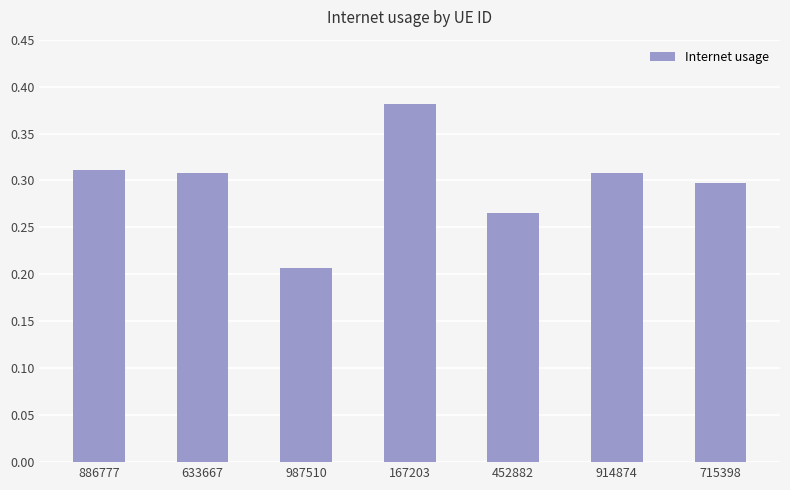

At which label is the value closest to 0?

987510